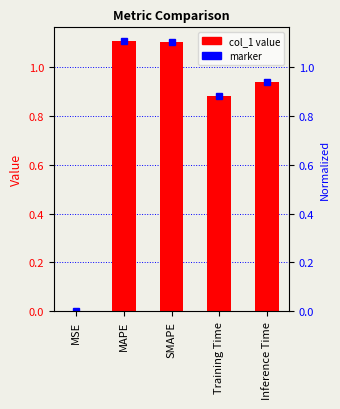

Rank the categories by value from highest to lowest.

MAPE, SMAPE, Inference Time, Training Time, MSE